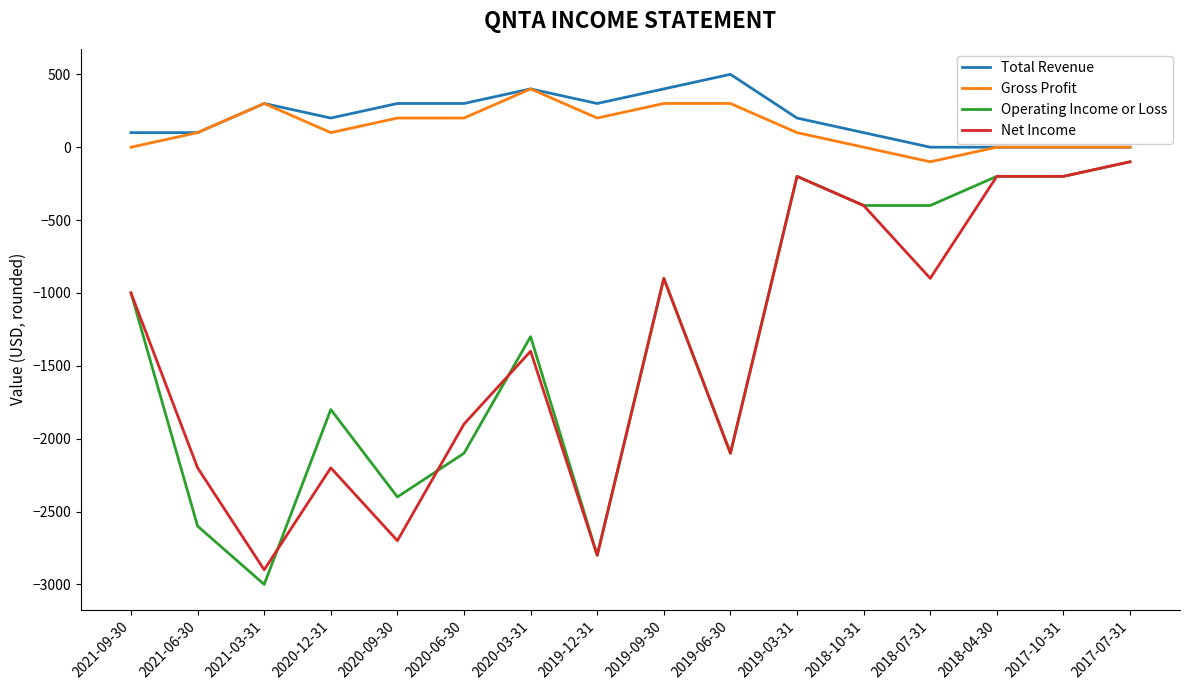

At which category does Gross Profit reach its first local valley?

2020-12-31